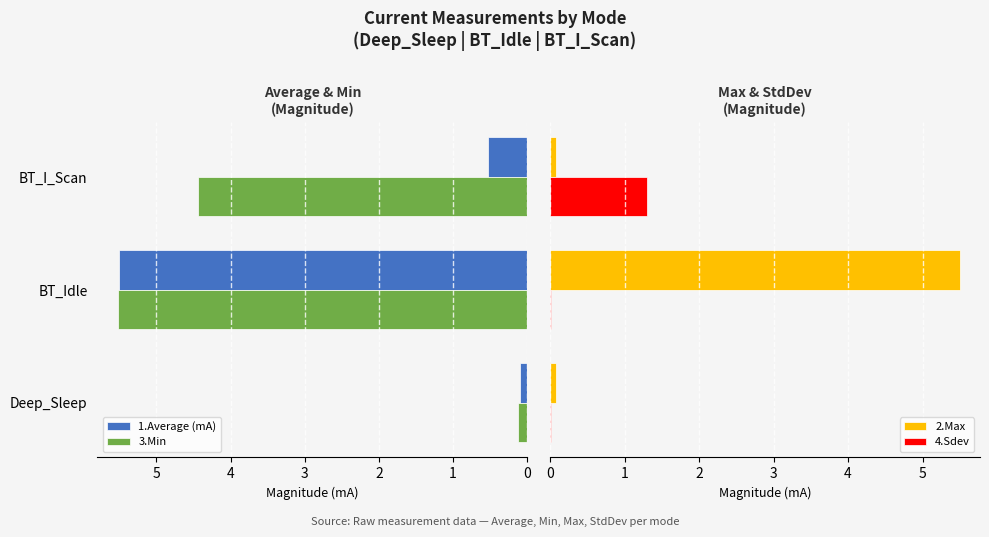

How many bars are there in total?

12